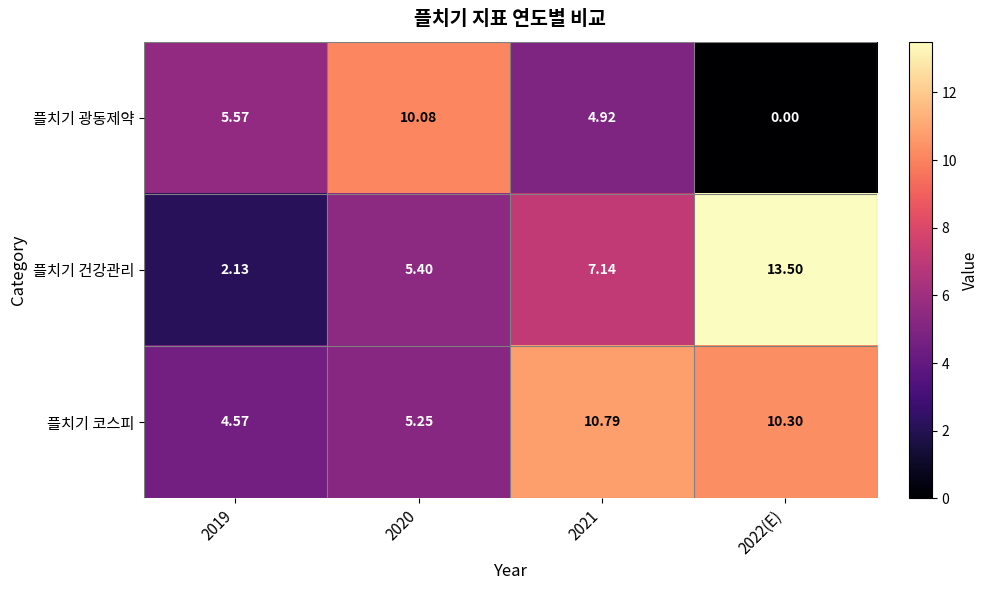

List the series in order of their overall mean, highest first.

플치기 코스피, 플치기 건강관리, 플치기 광동제약